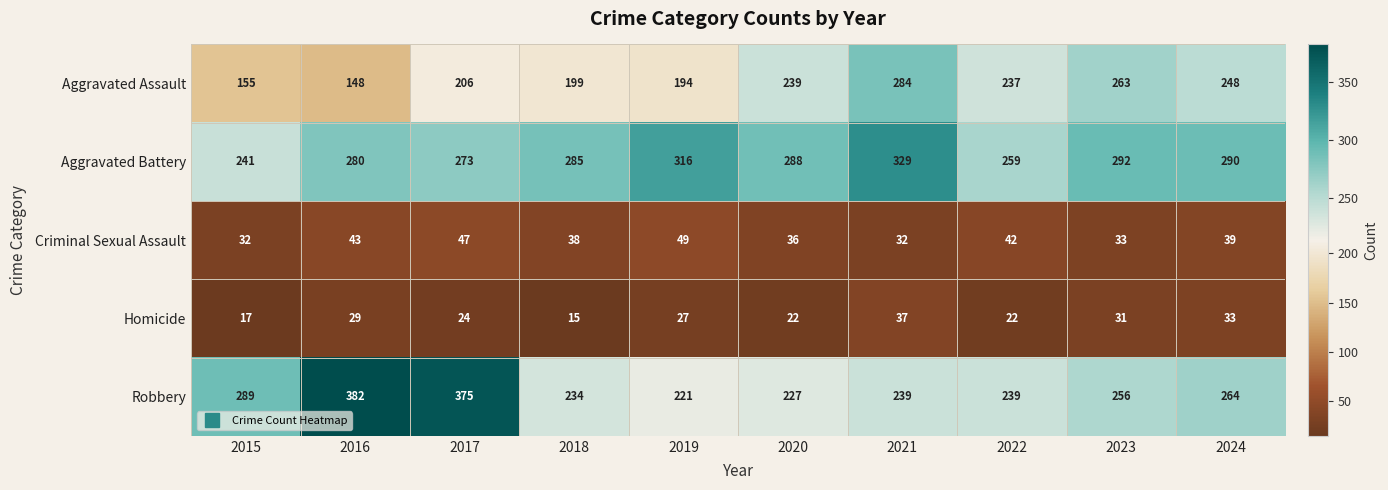

What is the smallest value displayed?

15